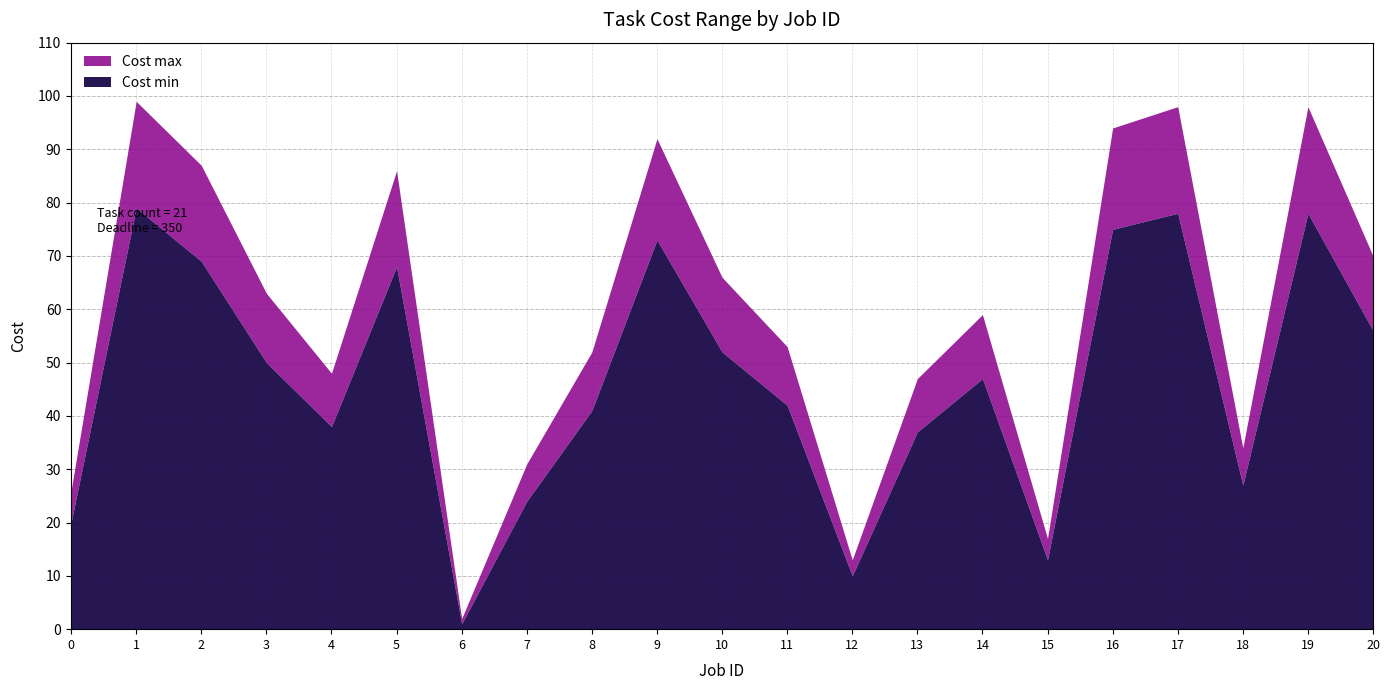

What is the sum of all Cost max values?

1235